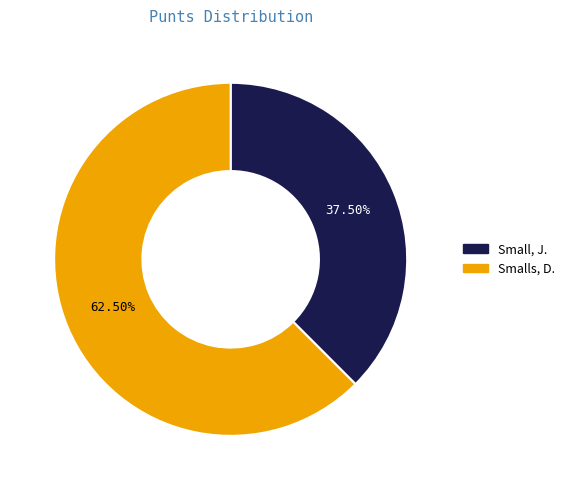

To the nearest percent, what is the average slice percentage?

50%